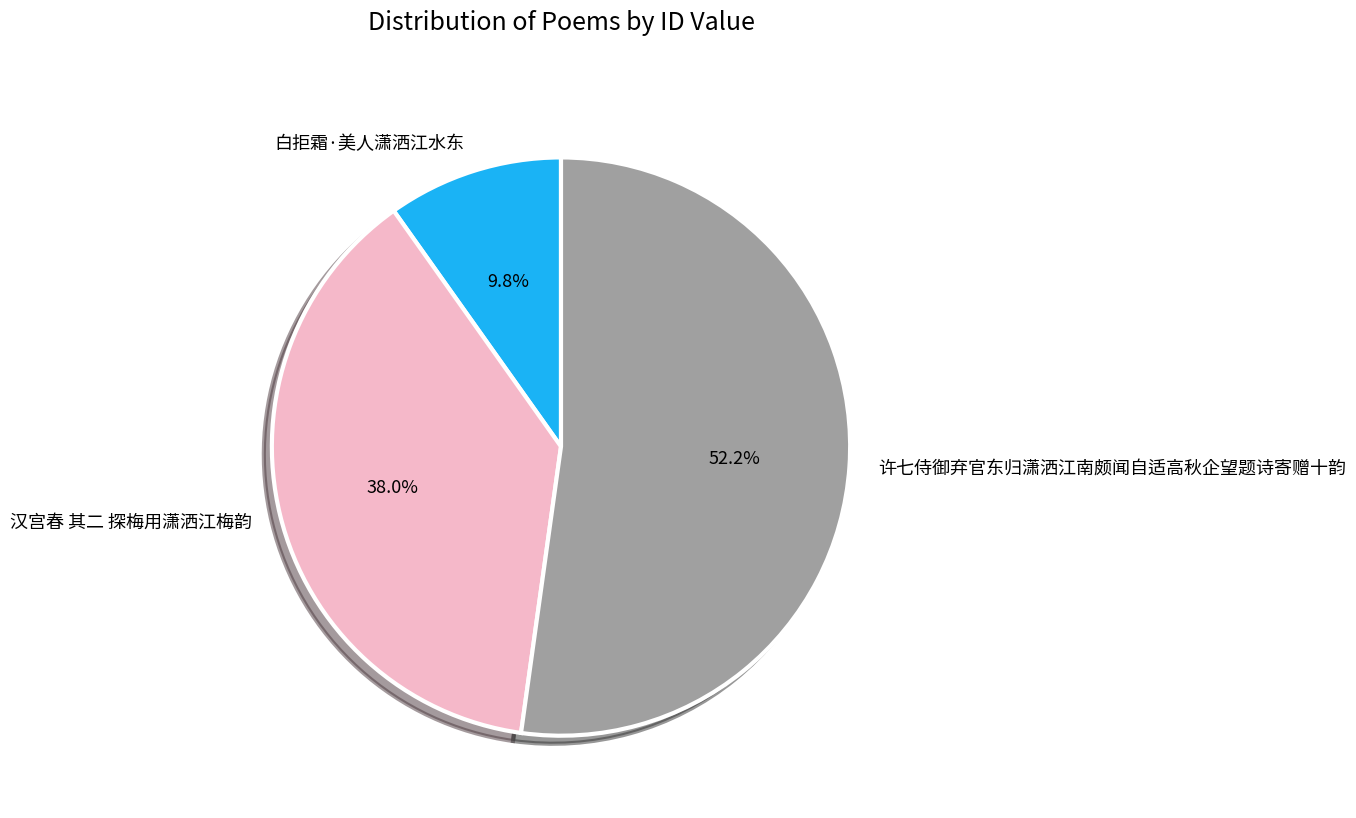

How many segments does this pie chart have?

3